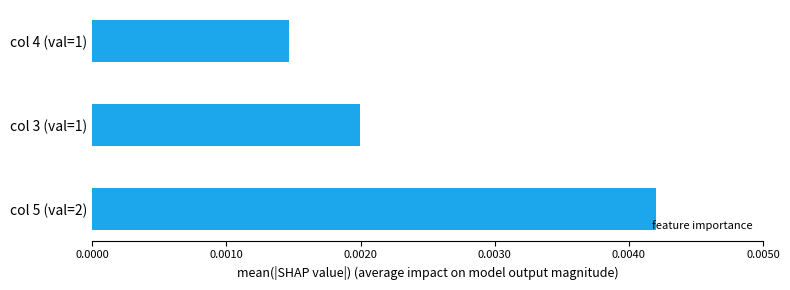

Which has a higher value, col 5 (val=2) or col 3 (val=1)?

col 5 (val=2)